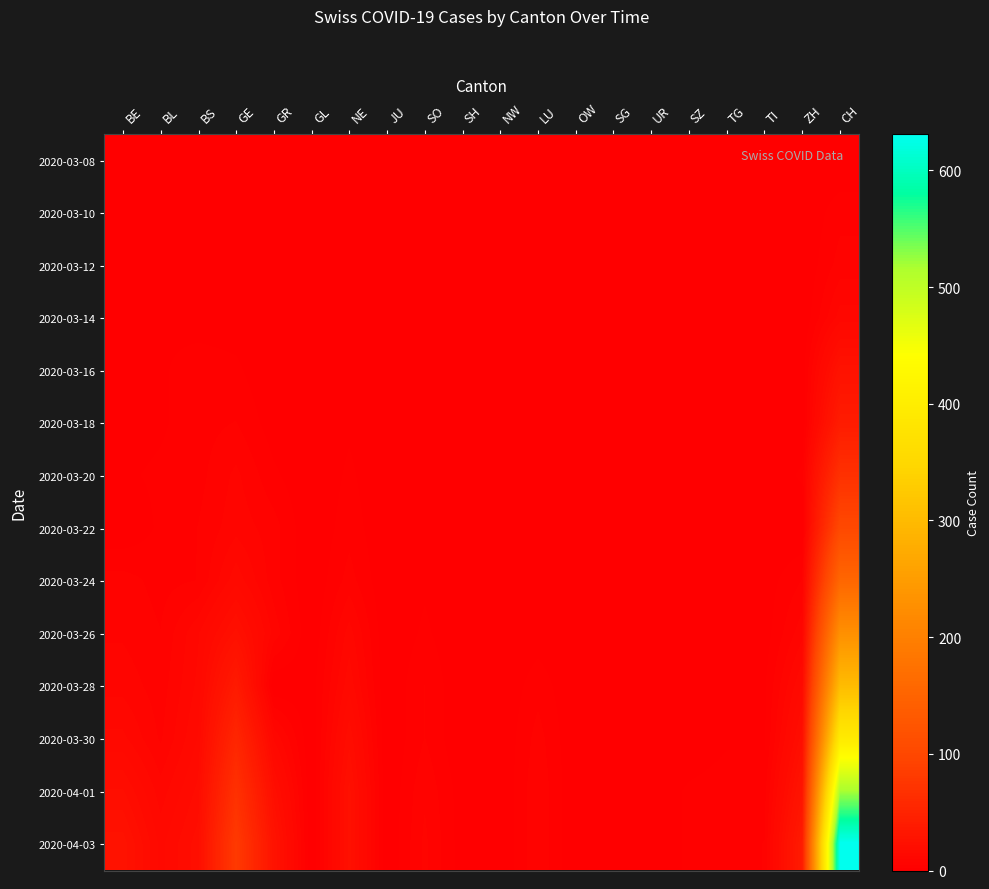

Which category has the highest value across all series?

CH